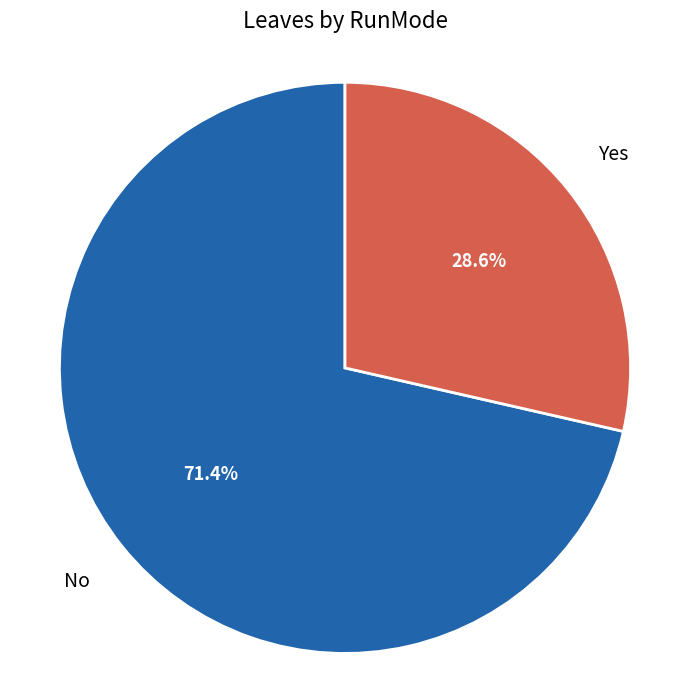

How many segments does this pie chart have?

2